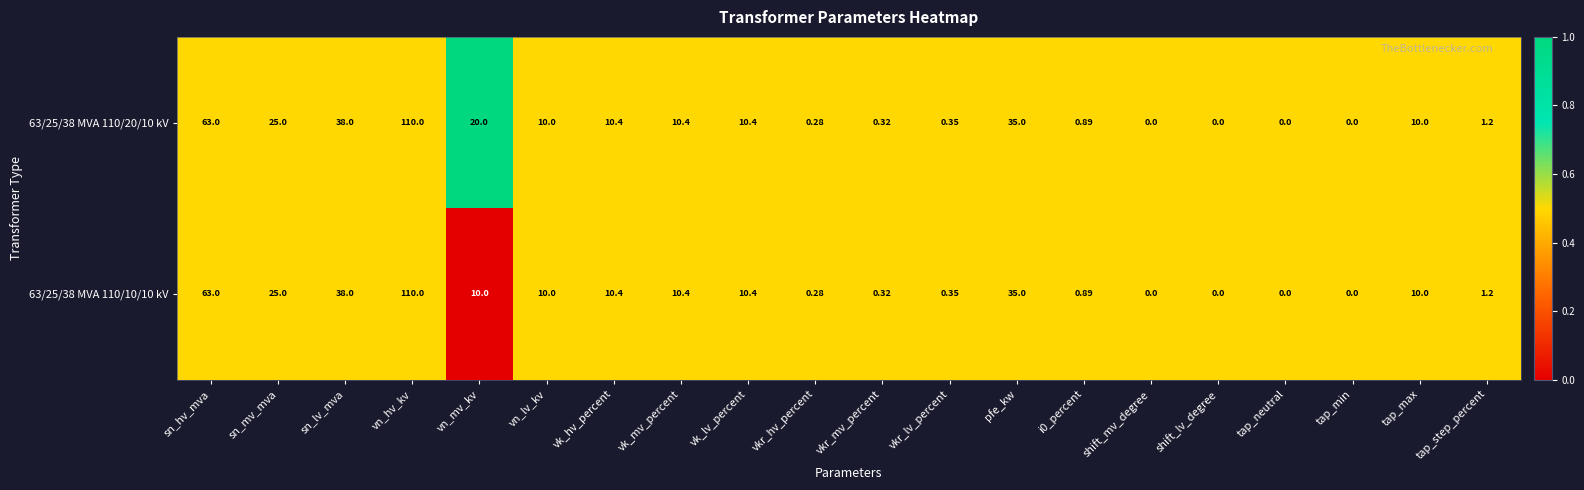

Is the value of 63/25/38 MVA 110/20/10 kV at tap_neutral greater than the value of 63/25/38 MVA 110/10/10 kV at vk_lv_percent?

No